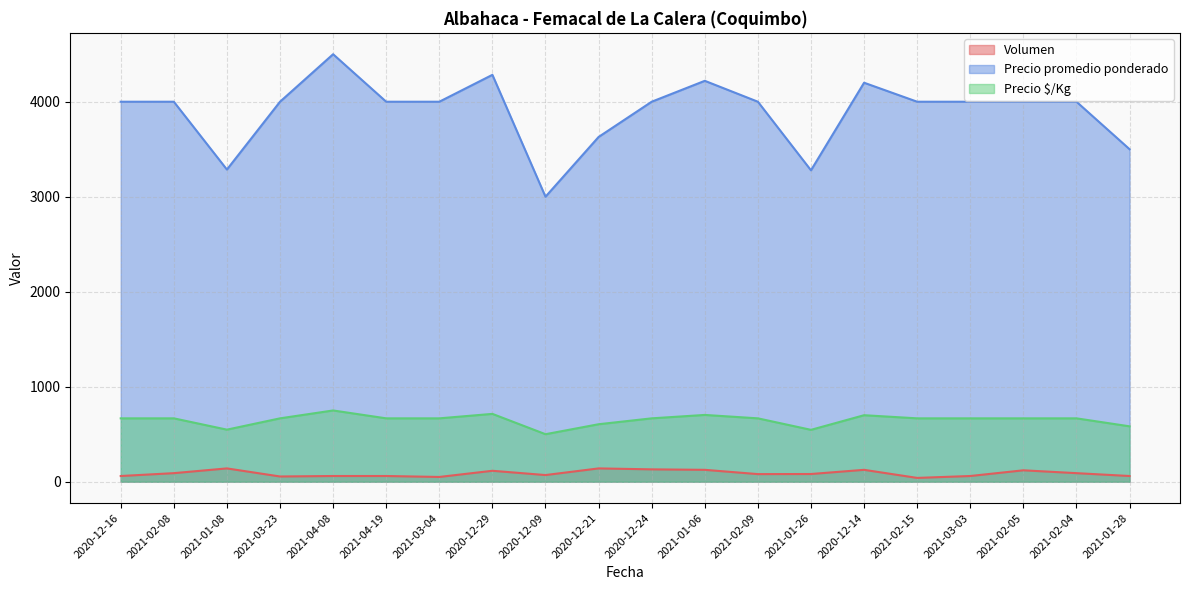

Which series changed the most between 2021-03-23 and 2020-12-09?

Precio promedio ponderado